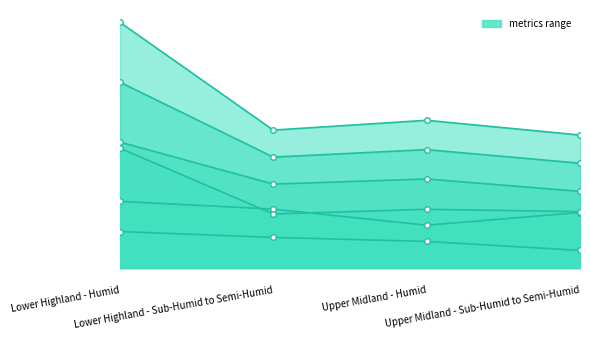

True or false: sd has more than 1 points higher than both neighbors.

False